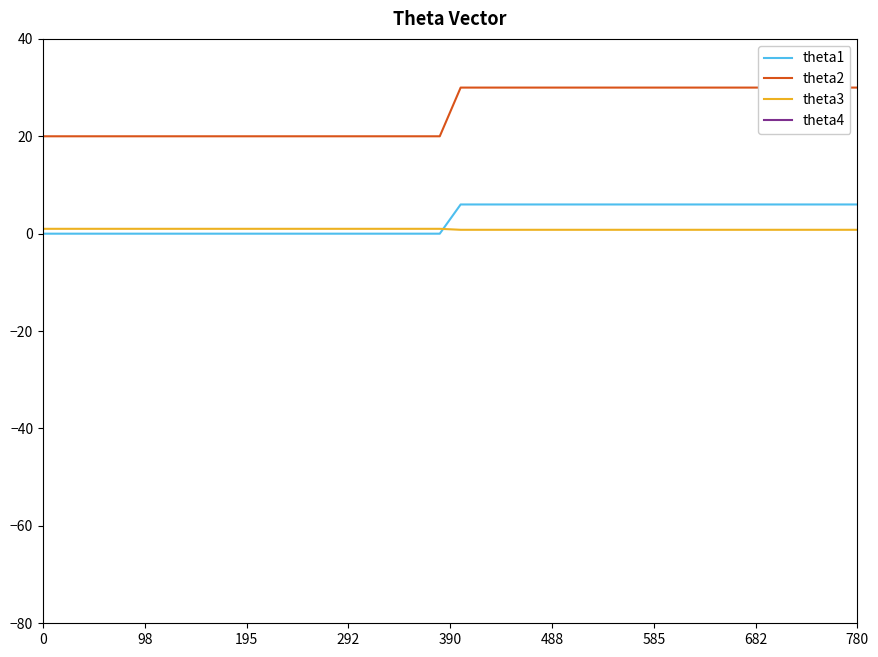

True or false: theta1 and theta2 cross at least once.

False